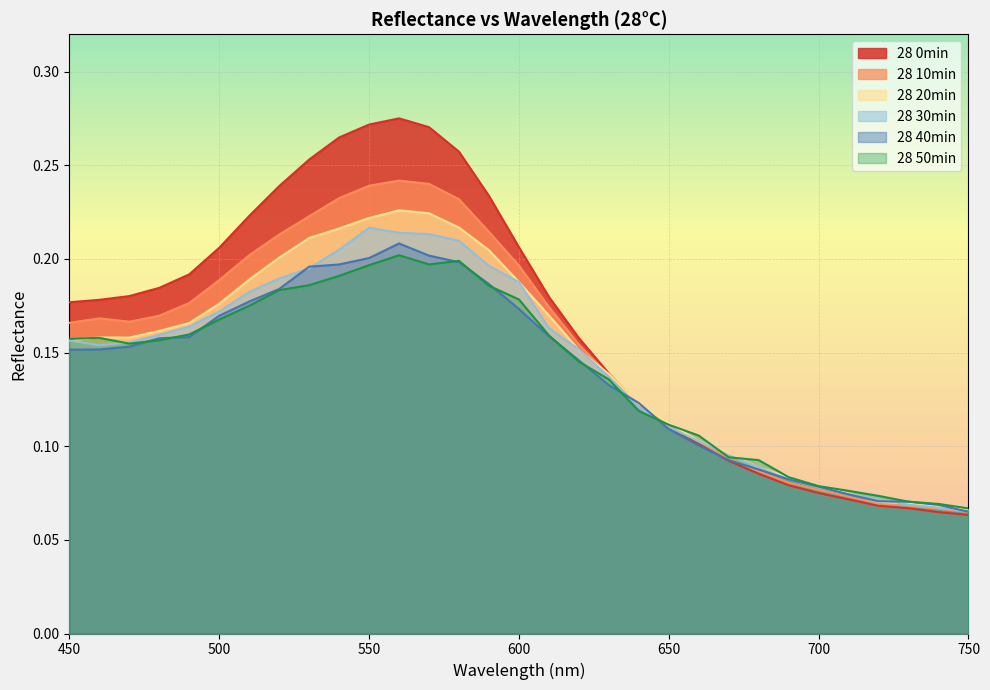

Reading left to right, extract all data points from this chart.

28 0min: 450=0.2	460=0.2	470=0.2	480=0.2	490=0.2	500=0.2	510=0.2	520=0.2	530=0.3	540=0.3	550=0.3	560=0.3	570=0.3	580=0.3	590=0.2	600=0.2	610=0.2	620=0.2	630=0.1	640=0.1	650=0.1	660=0.1	670=0.1	680=0.1	690=0.1	700=0.1	710=0.1	720=0.1	730=0.1	740=0.1	750=0.1
28 10min: 450=0.2	460=0.2	470=0.2	480=0.2	490=0.2	500=0.2	510=0.2	520=0.2	530=0.2	540=0.2	550=0.2	560=0.2	570=0.2	580=0.2	590=0.2	600=0.2	610=0.2	620=0.2	630=0.1	640=0.1	650=0.1	660=0.1	670=0.1	680=0.1	690=0.1	700=0.1	710=0.1	720=0.1	730=0.1	740=0.1	750=0.1
28 20min: 450=0.2	460=0.2	470=0.2	480=0.2	490=0.2	500=0.2	510=0.2	520=0.2	530=0.2	540=0.2	550=0.2	560=0.2	570=0.2	580=0.2	590=0.2	600=0.2	610=0.2	620=0.2	630=0.1	640=0.1	650=0.1	660=0.1	670=0.1	680=0.1	690=0.1	700=0.1	710=0.1	720=0.1	730=0.1	740=0.1	750=0.1
28 30min: 450=0.2	460=0.2	470=0.2	480=0.2	490=0.2	500=0.2	510=0.2	520=0.2	530=0.2	540=0.2	550=0.2	560=0.2	570=0.2	580=0.2	590=0.2	600=0.2	610=0.2	620=0.2	630=0.1	640=0.1	650=0.1	660=0.1	670=0.1	680=0.1	690=0.1	700=0.1	710=0.1	720=0.1	730=0.1	740=0.1	750=0.1
28 40min: 450=0.2	460=0.2	470=0.2	480=0.2	490=0.2	500=0.2	510=0.2	520=0.2	530=0.2	540=0.2	550=0.2	560=0.2	570=0.2	580=0.2	590=0.2	600=0.2	610=0.2	620=0.1	630=0.1	640=0.1	650=0.1	660=0.1	670=0.1	680=0.1	690=0.1	700=0.1	710=0.1	720=0.1	730=0.1	740=0.1	750=0.1
28 50min: 450=0.2	460=0.2	470=0.2	480=0.2	490=0.2	500=0.2	510=0.2	520=0.2	530=0.2	540=0.2	550=0.2	560=0.2	570=0.2	580=0.2	590=0.2	600=0.2	610=0.2	620=0.1	630=0.1	640=0.1	650=0.1	660=0.1	670=0.1	680=0.1	690=0.1	700=0.1	710=0.1	720=0.1	730=0.1	740=0.1	750=0.1